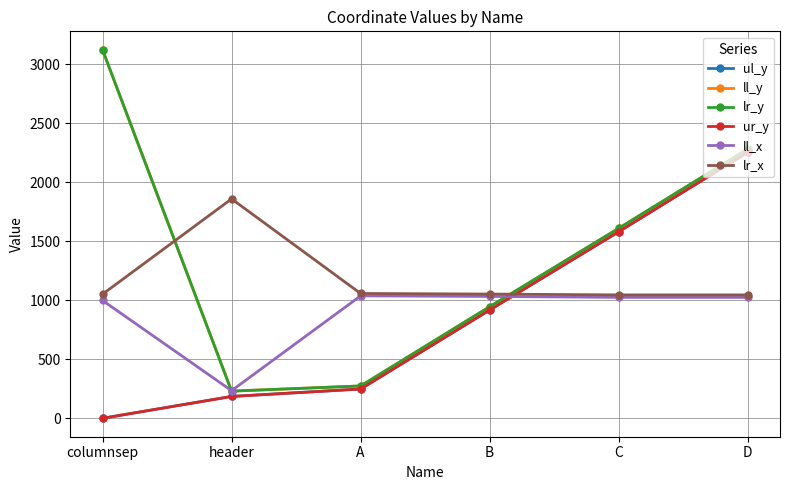

What is the difference between the lr_x values at header and columnsep?

807